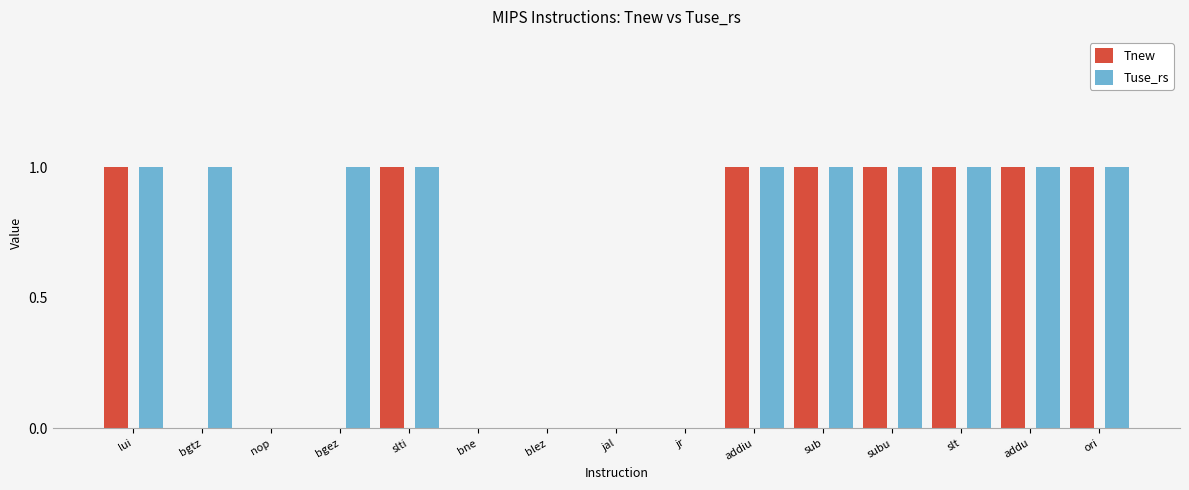

Is the value of Tuse_rs at jal greater than the value of Tnew at slt?

No